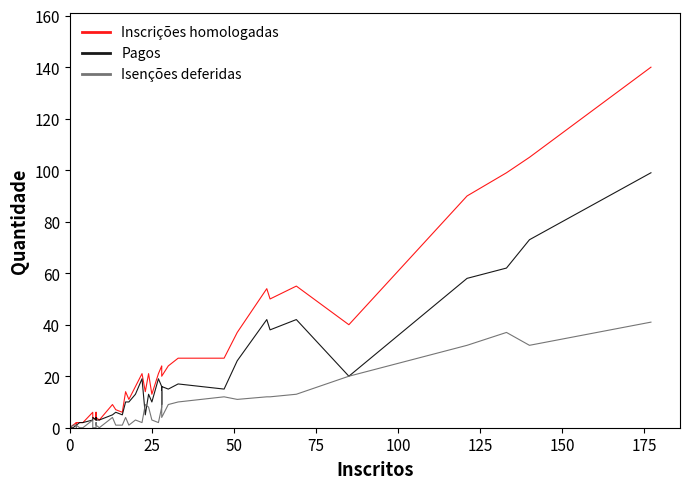

True or false: Inscrições homologadas and Pagos cross at least once.

False